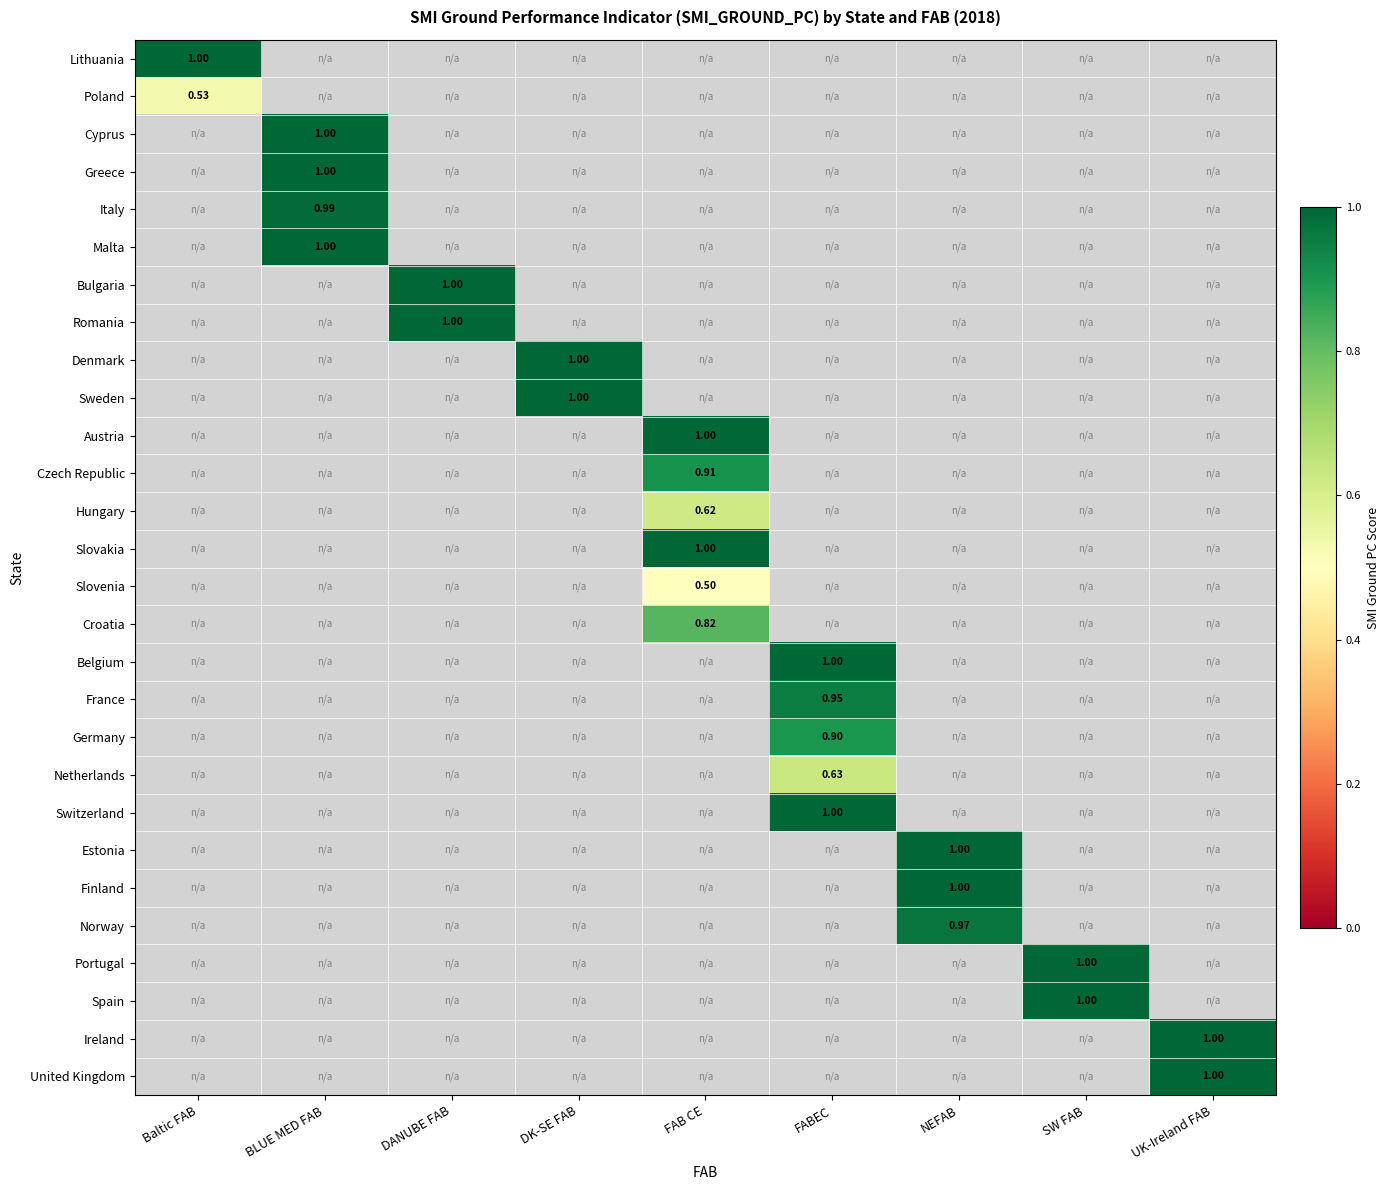

The value of France at FABEC is 1.6. True or false?

False